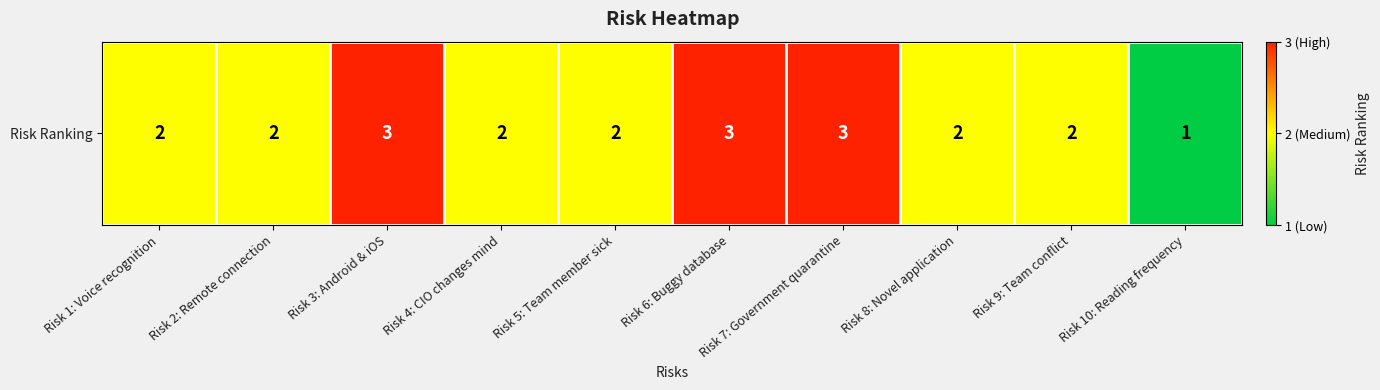

What value does the data have at Risk 8: Novel application?

2